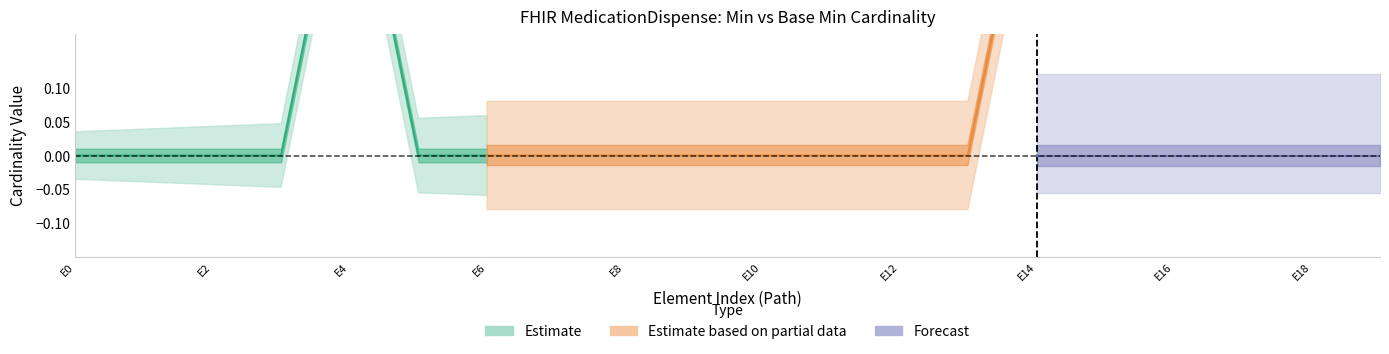

What is the difference between the maximum and second lowest values in the Min series?

1